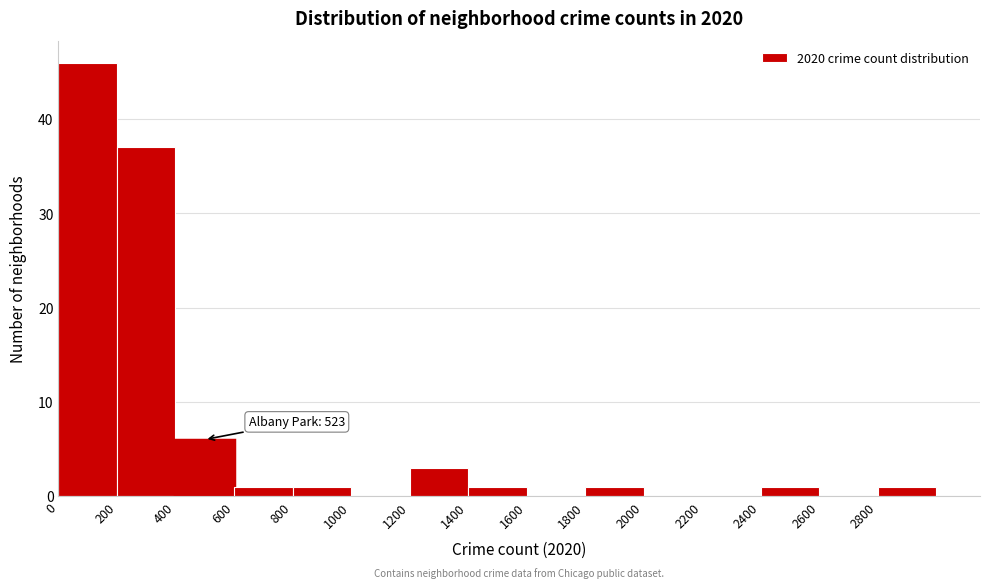

Which range on the x-axis has the tallest bar?

0 to 200